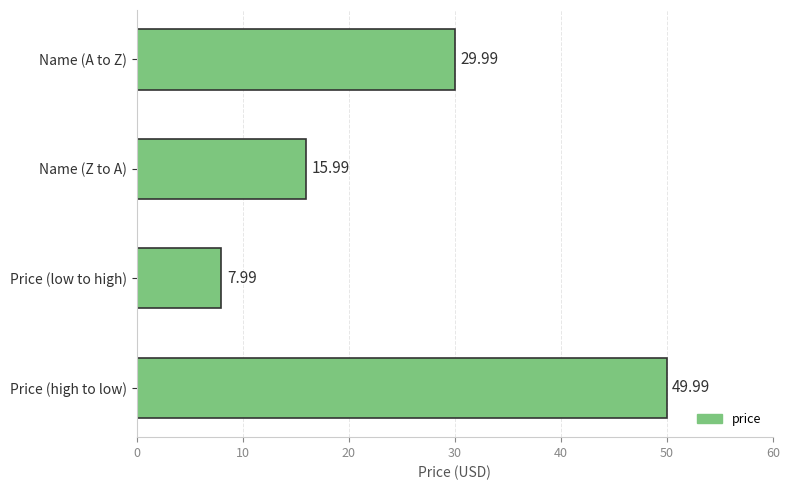

What is the change in value from Name (A to Z) to Name (Z to A)?

-14.0